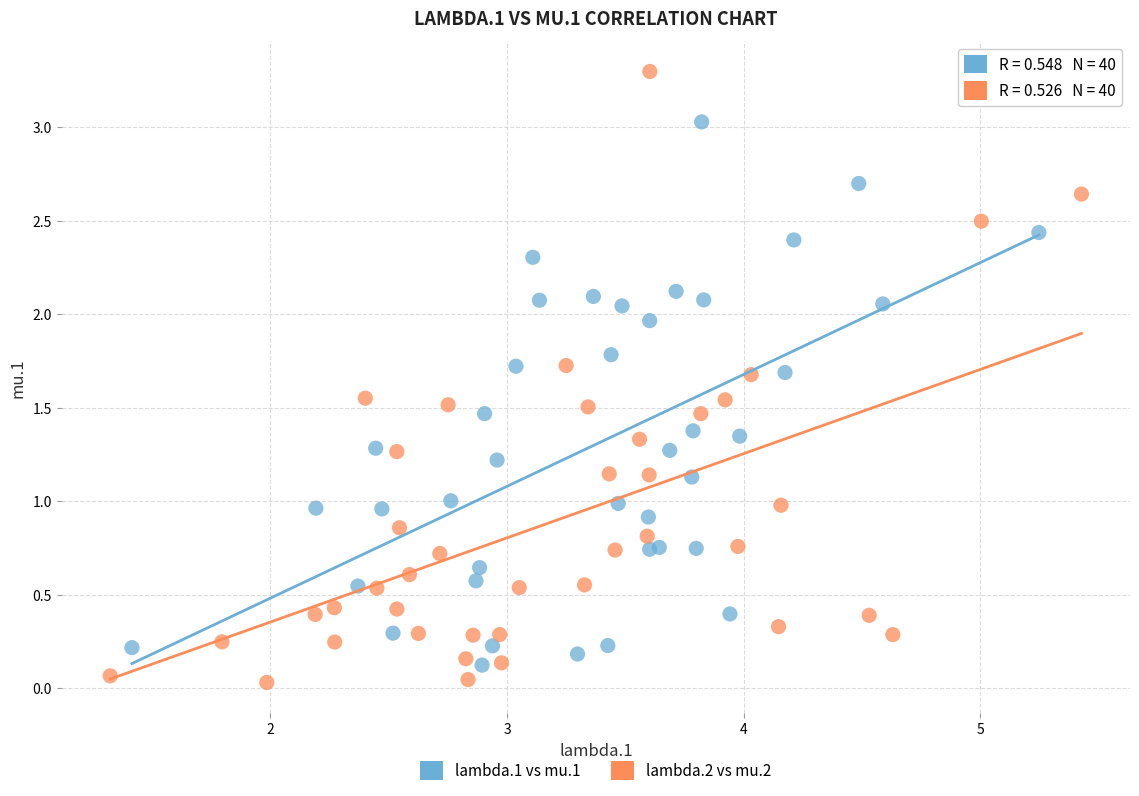

What are all the series names shown in the legend?

lambda.1 vs mu.1, lambda.2 vs mu.2